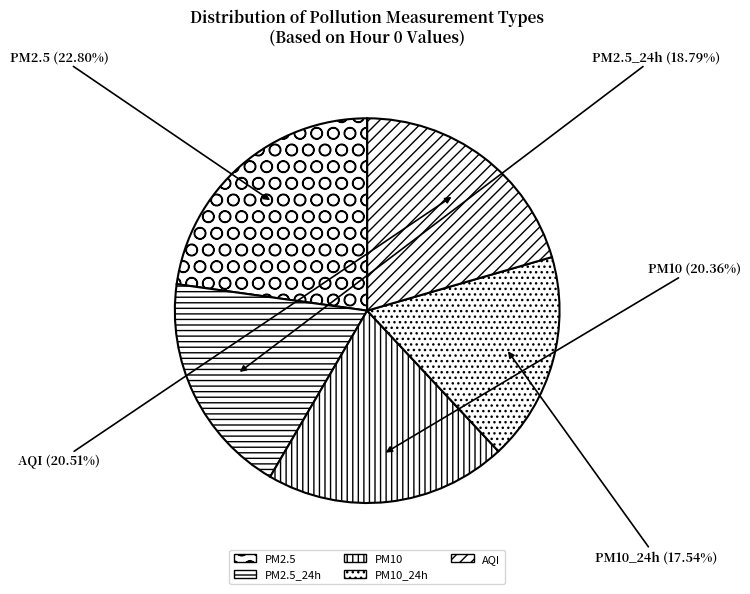

Approximately how many times larger is the value at AQI compared to PM10_24h?

1.2